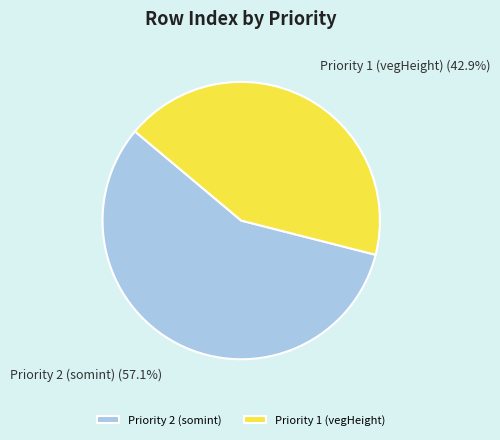

To the nearest percent, what is the combined percentage of Priority 1 (vegHeight) and Priority 2 (somint)?

100%